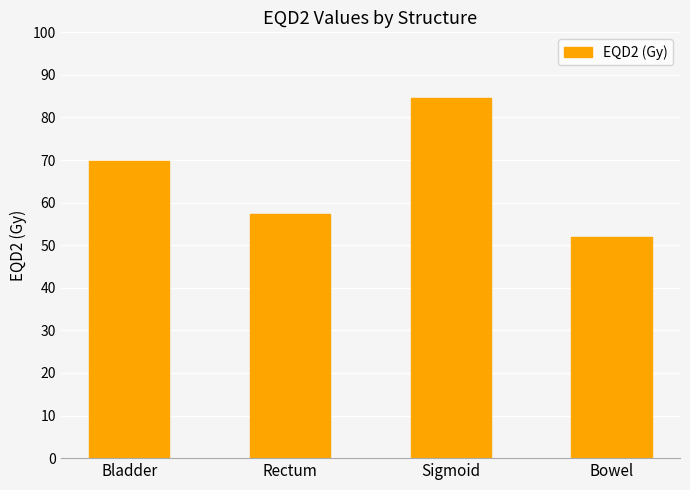

True or false: the data shows 73.5 at Bowel.

False